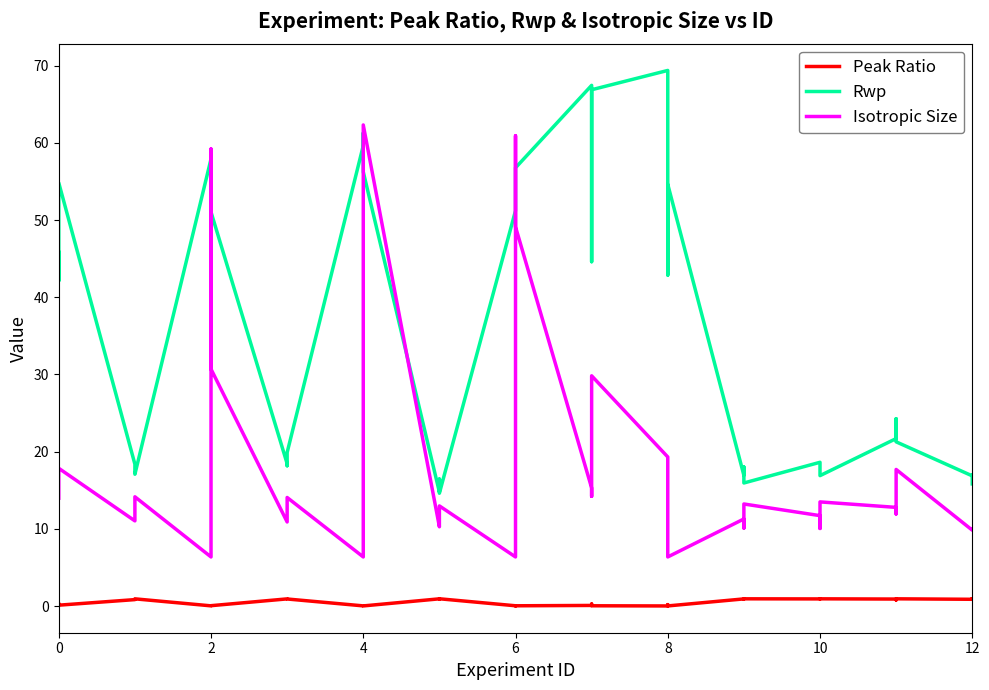

How many categories are shown in the chart?

39